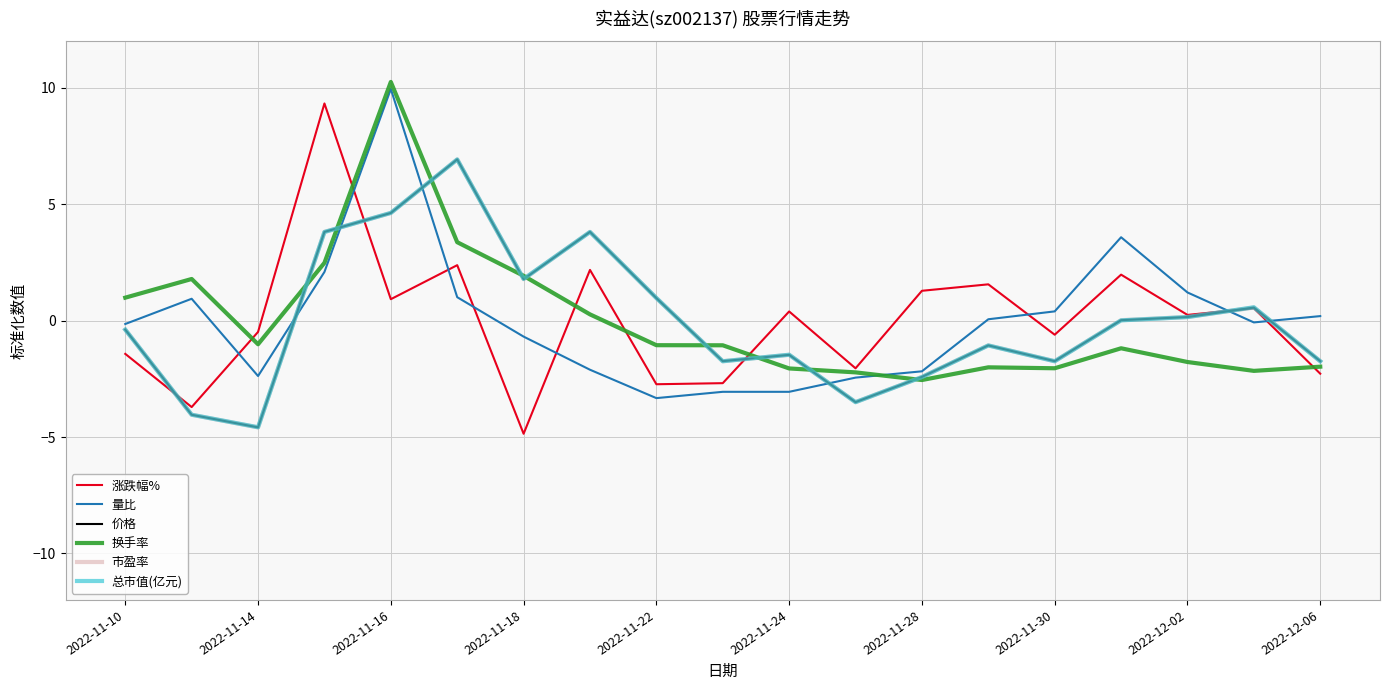

What is the maximum value for 价格?

6.9